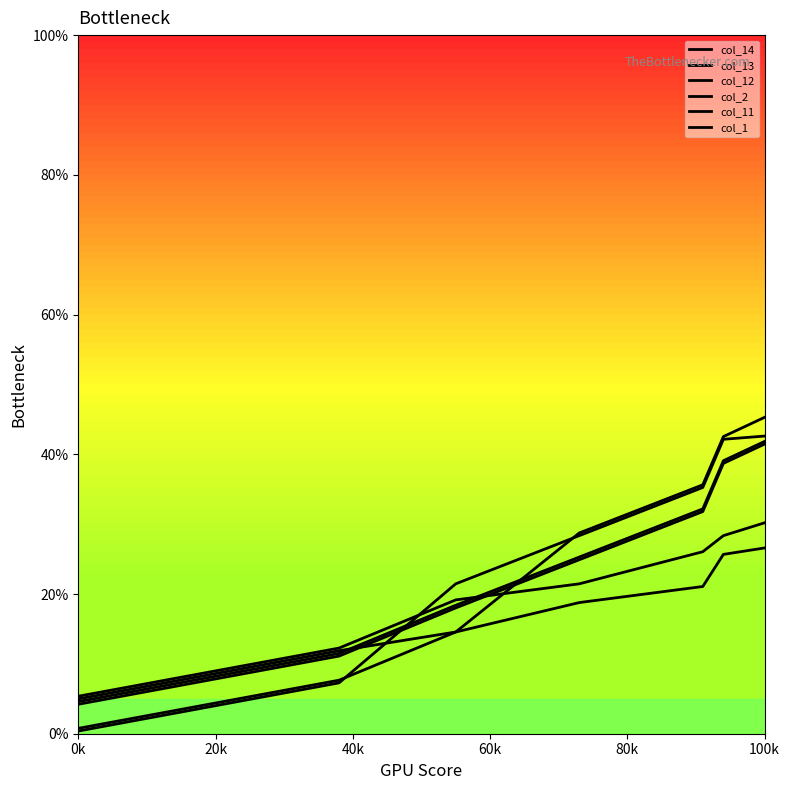

What is the value of the col_2 point at the 3rd from the left?

14.6